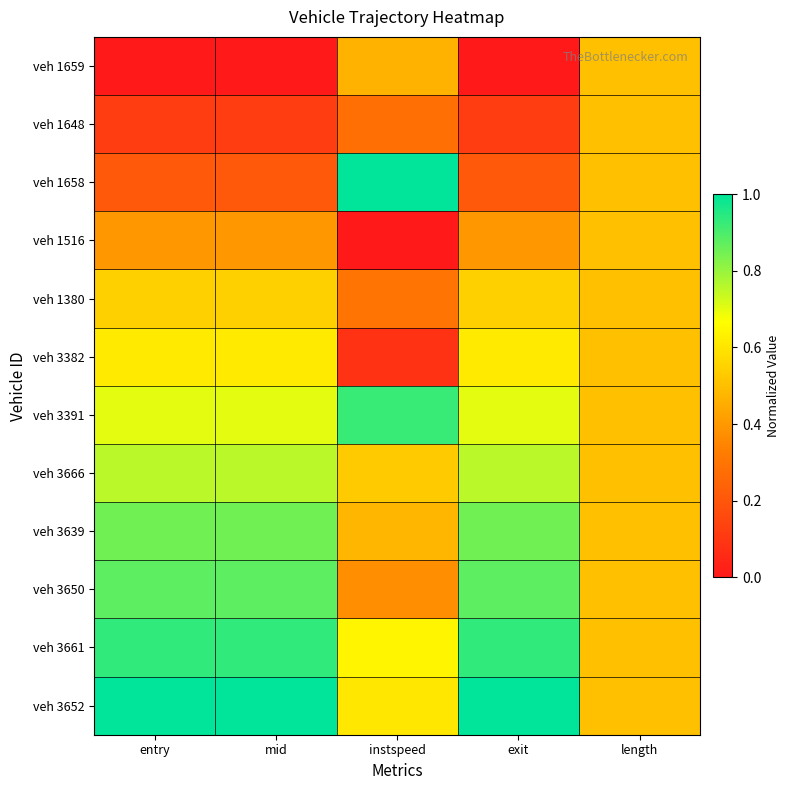

What is the total value across all series at entry?

7.0